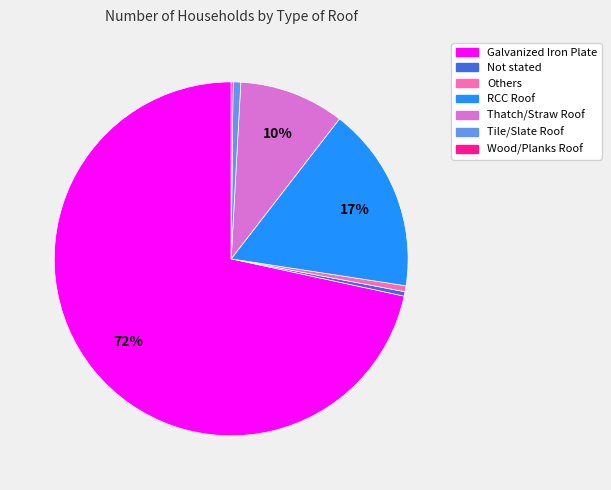

Do Thatch/Straw Roof and Not stated together represent more than half of the pie?

No